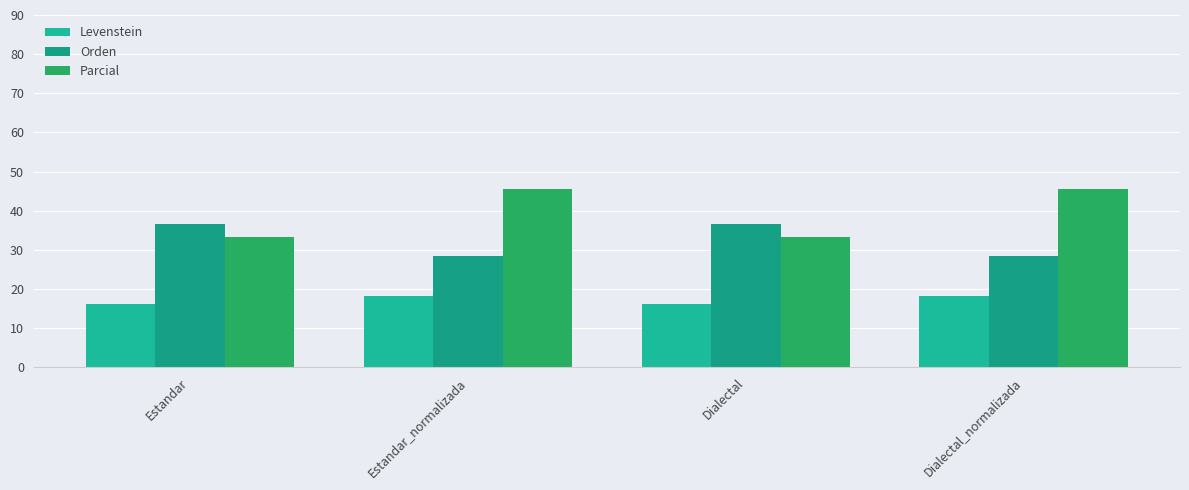

The Levenstein series shows 25.2 at Estandar_normalizada. True or false?

False